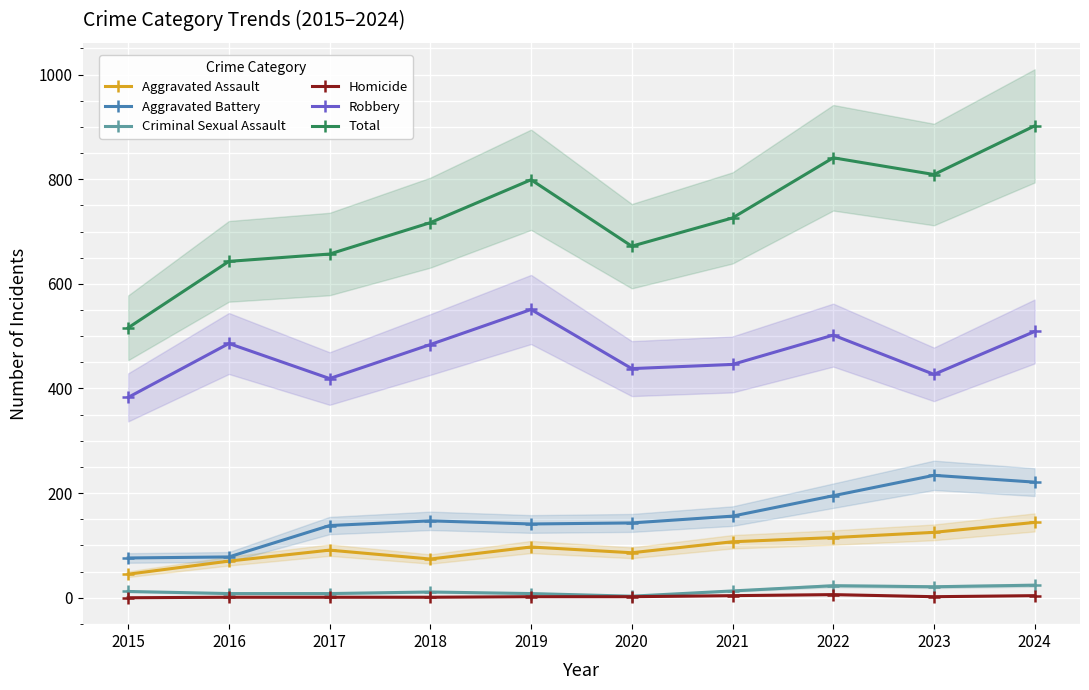

At which label is Homicide closest to 3?

2019